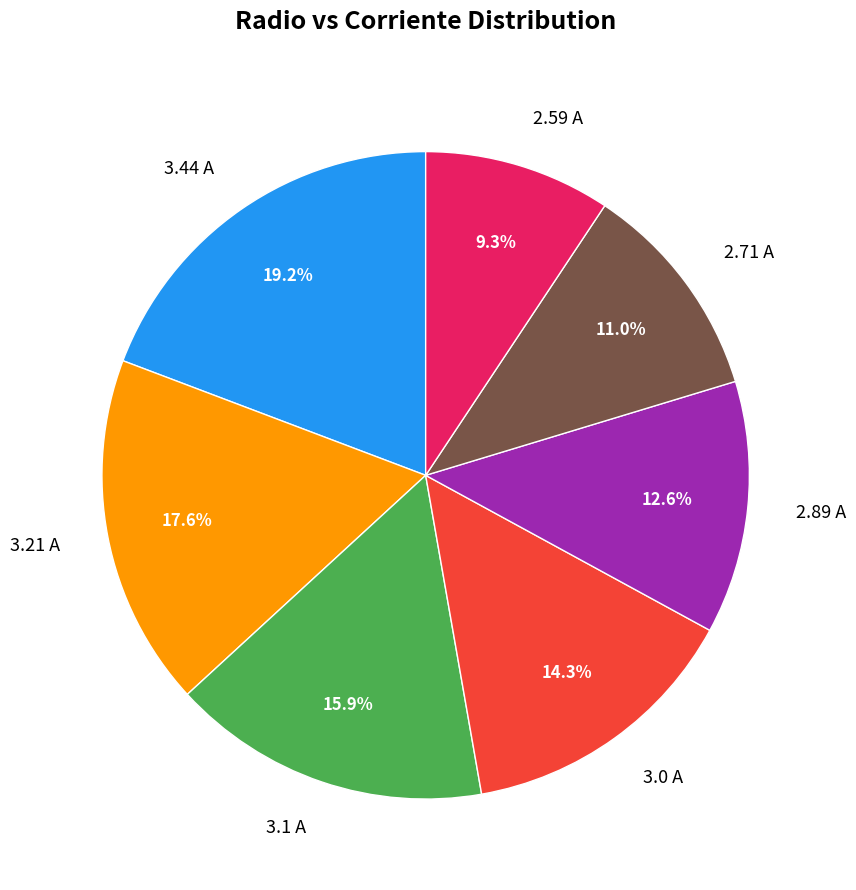

What percentage is NOT represented by 3.21 A?

82.4%